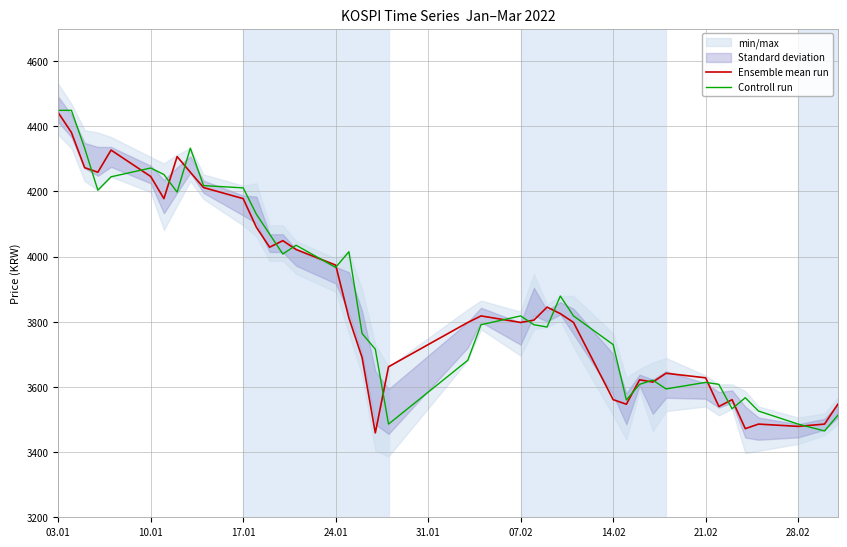

Where does the Controll run series first go above 3818?

03.01